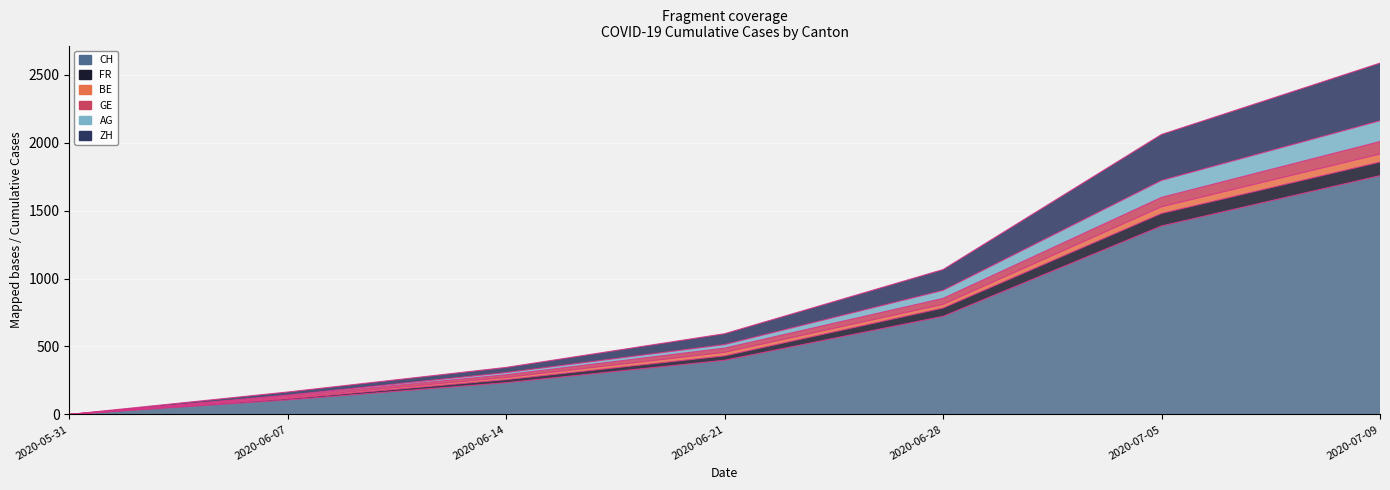

The value of CH at 2020-07-09 is 1757. True or false?

True